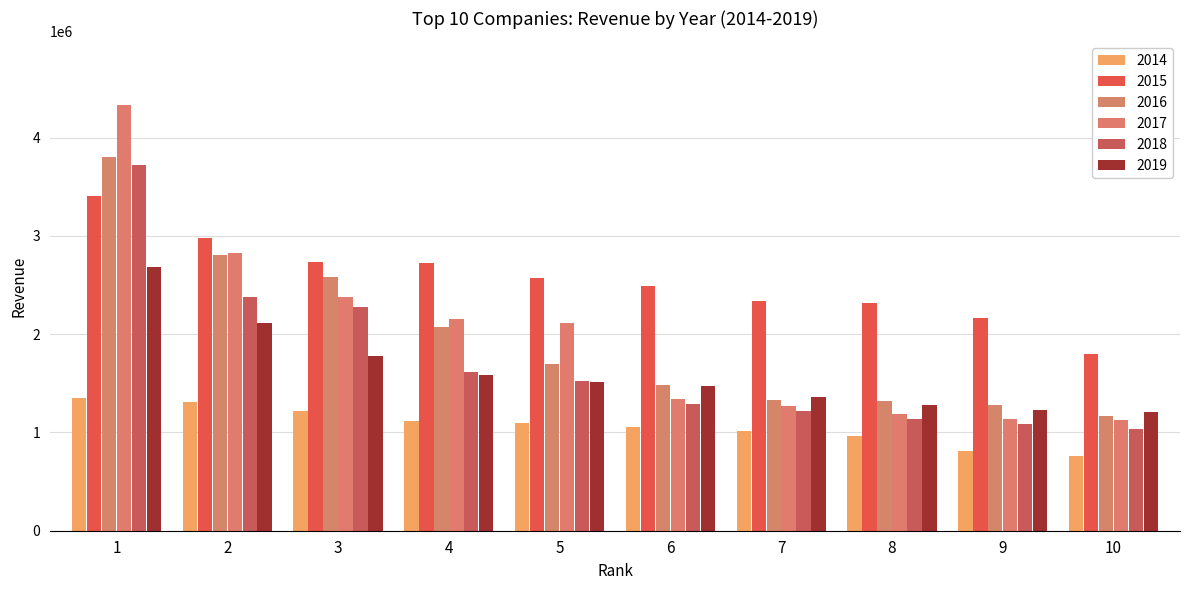

What are all the series names shown in the legend?

2014, 2015, 2016, 2017, 2018, 2019